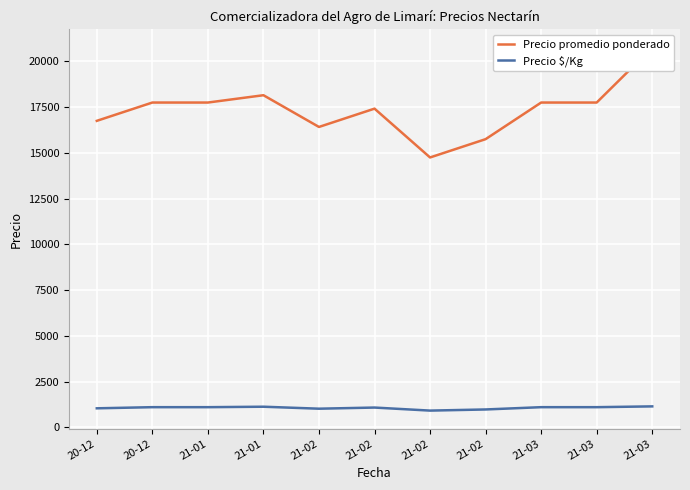

True or false: Precio promedio ponderado has a value of 16416.7 at 21-02.

True